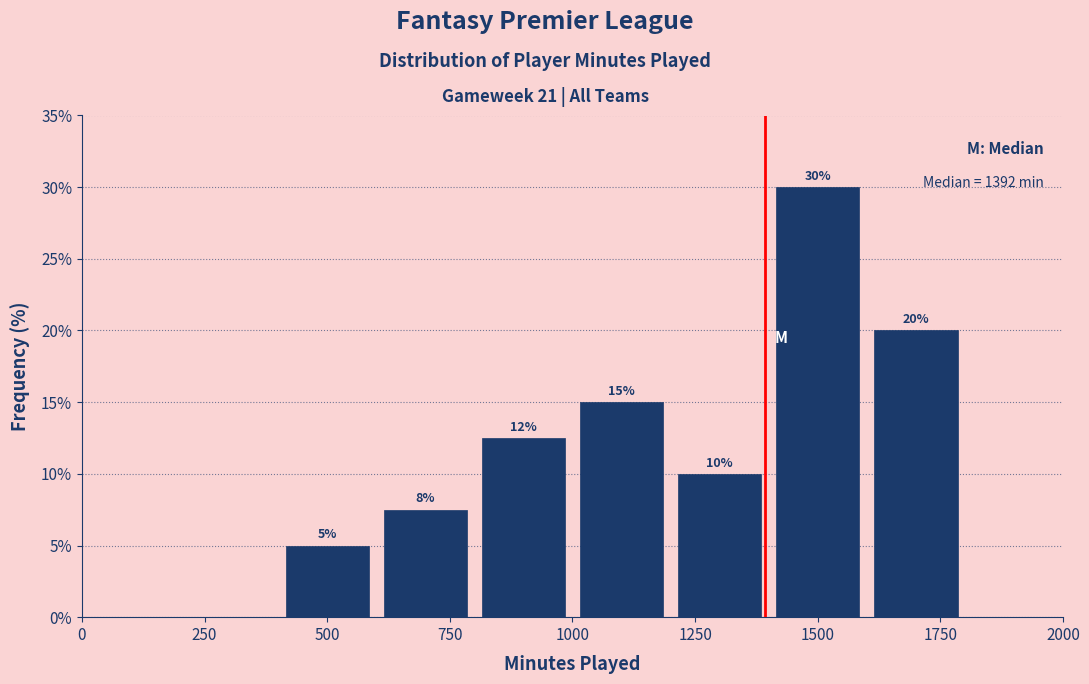

Over which range of the x-axis is the bar tallest?

1400 to 1600